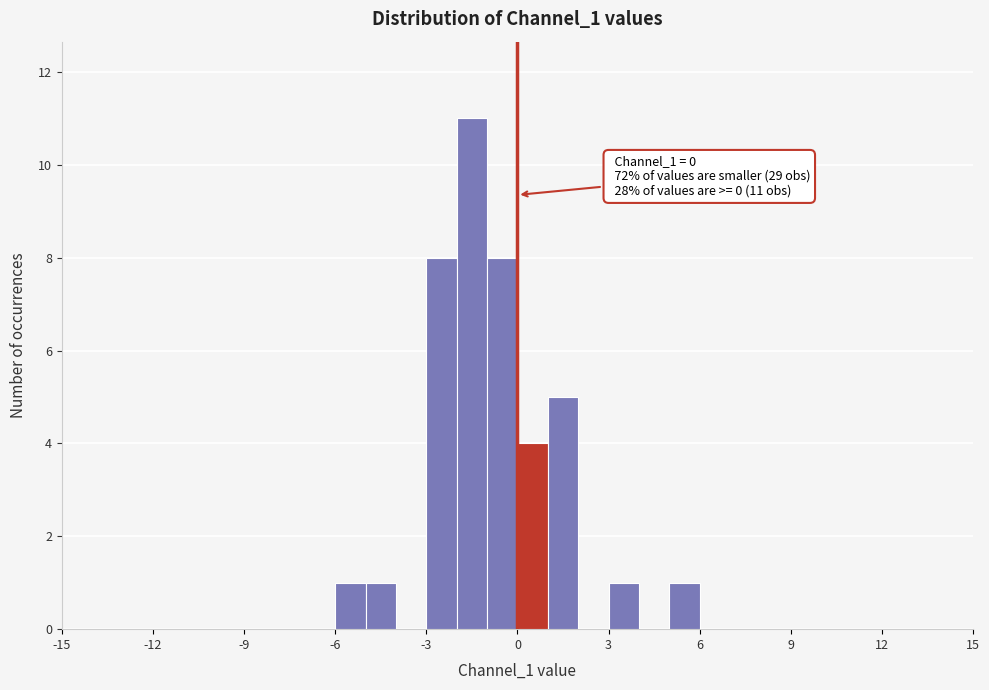

Read against the x-axis, roughly where is the centre of the tallest bar?

-1.5